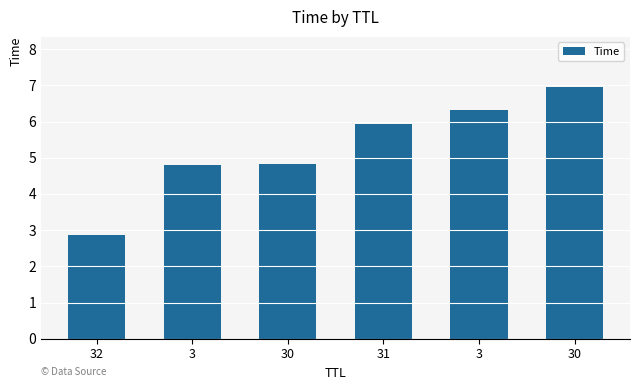

Are the bars horizontal?

No